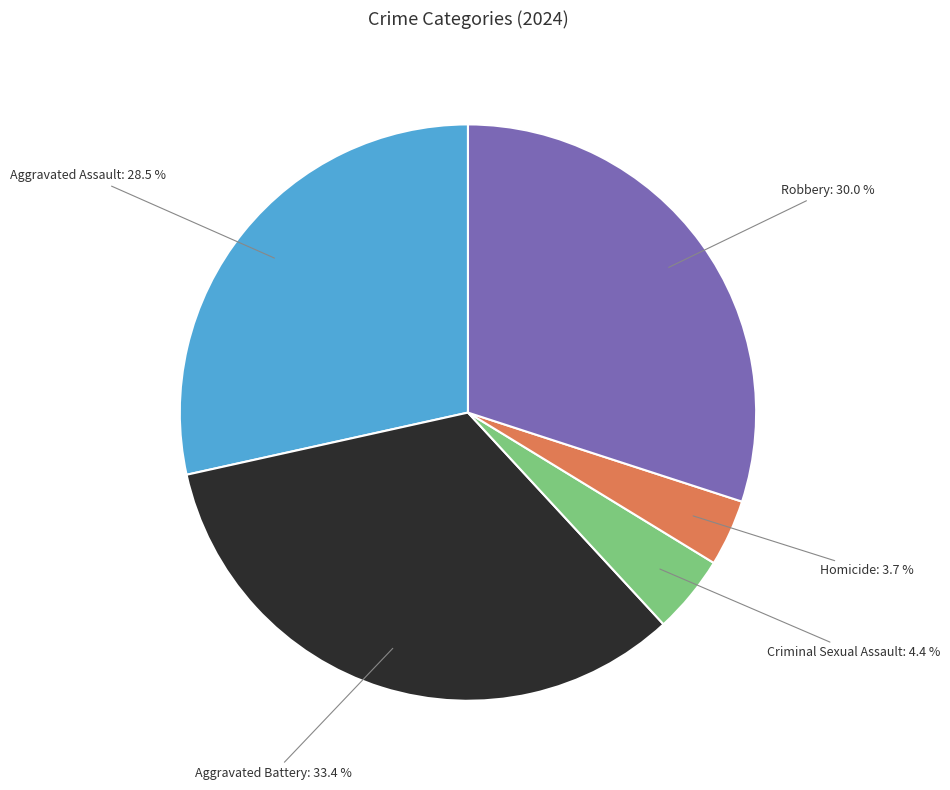

Rank the categories by value from lowest to highest.

Homicide, Criminal Sexual Assault, Aggravated Assault, Robbery, Aggravated Battery